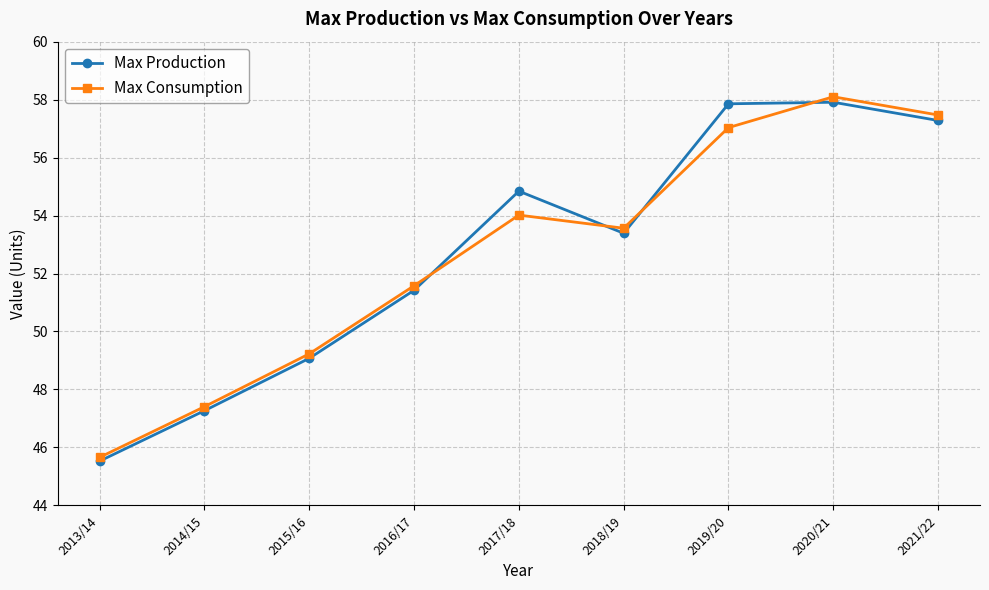

In Max Production, how many points are lower than both neighbors (excluding endpoints)?

1